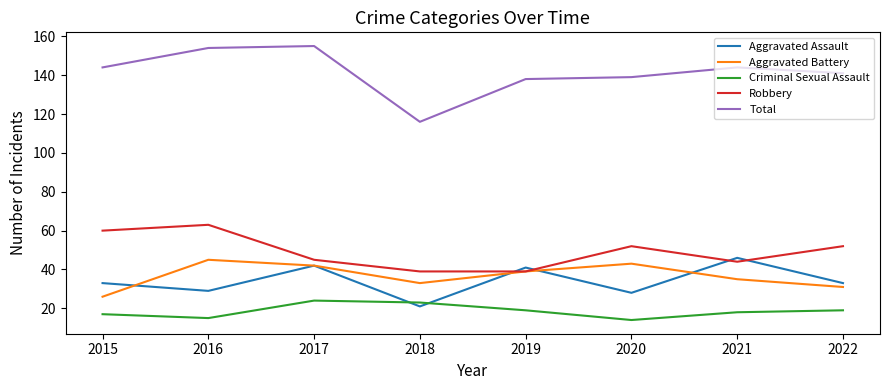

What is the difference between the maximum and minimum values in the Criminal Sexual Assault series?

10